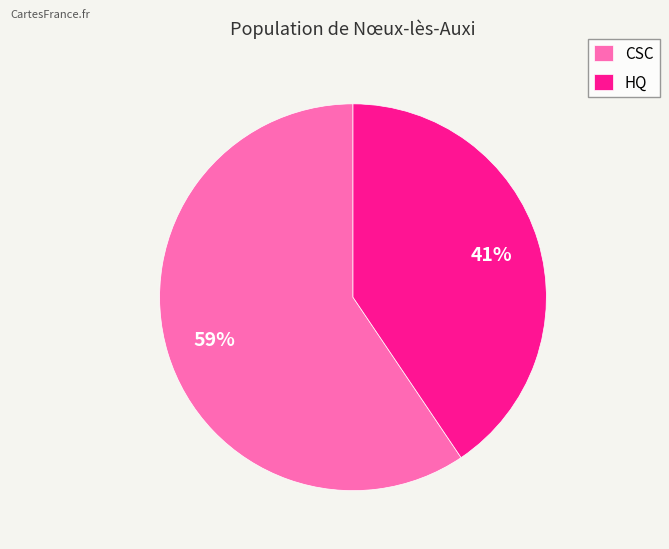

Which category has the biggest portion of the pie?

CSC